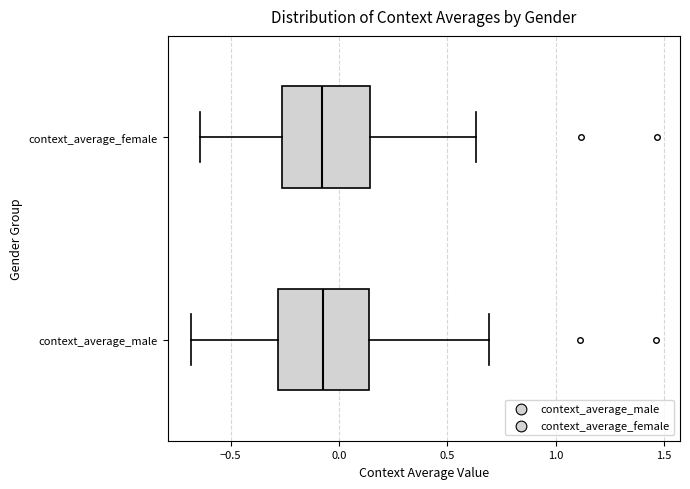

Reading bottom to top, read every box against the x-axis: the position of its median line, the range the box covers, and the ends of its whiskers. The values are not printed on the chart, so give them approximately, as read against the axis.

context_average_male: median -0.05, box -0.30 to 0.15, whiskers -0.70 to 0.70
context_average_female: median -0.10, box -0.25 to 0.15, whiskers -0.65 to 0.65